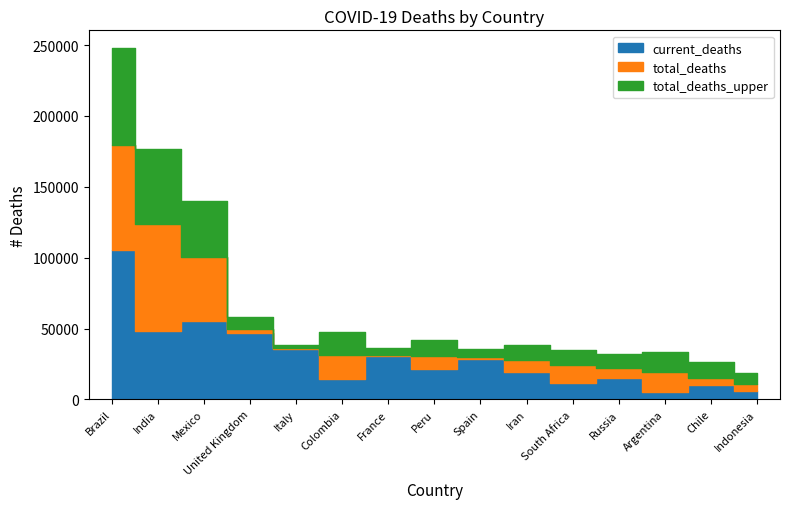

What is the maximum value shown in the chart?

248038